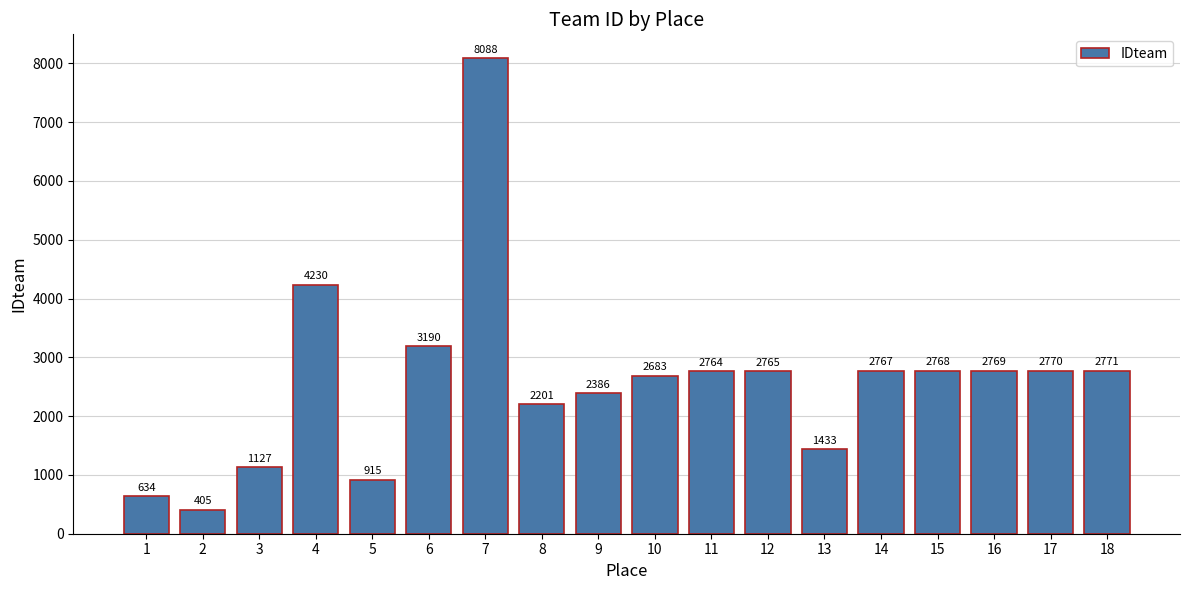

Rank the categories by value from lowest to highest.

2, 1, 5, 3, 13, 8, 9, 10, 11, 12, 14, 15, 16, 17, 18, 6, 4, 7